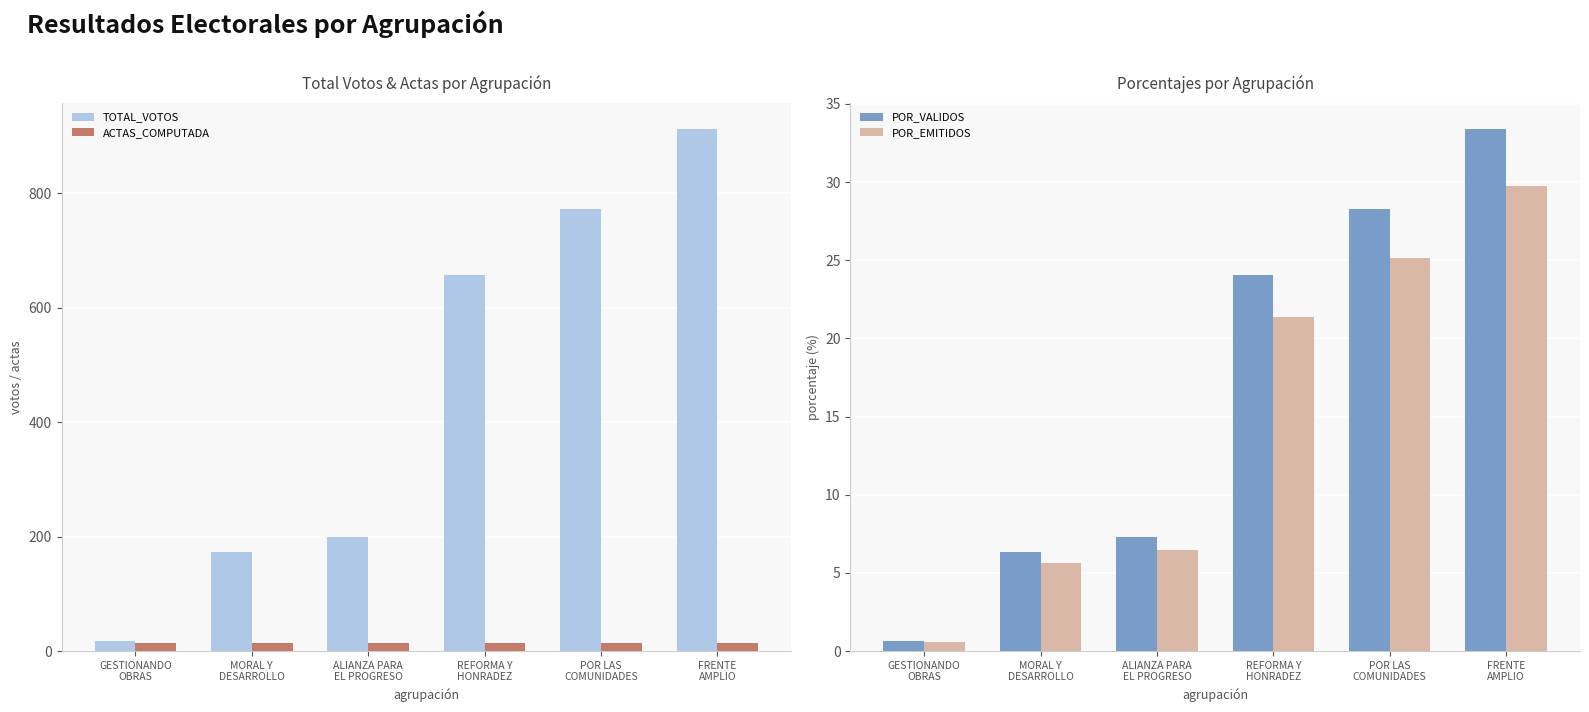

What is the smallest value displayed?

0.6